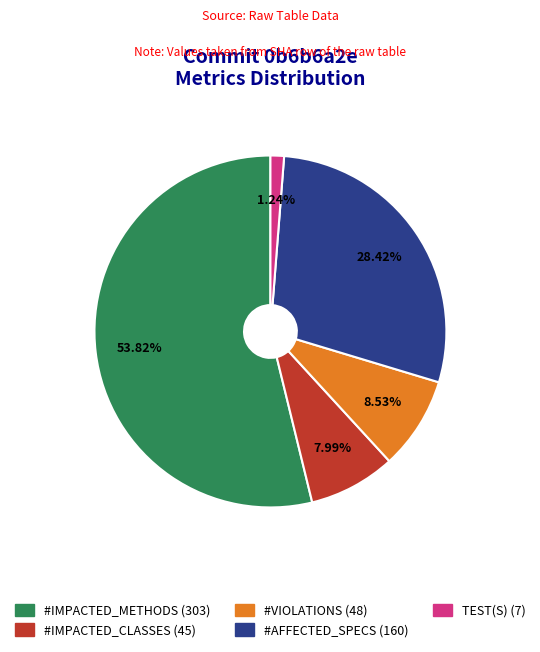

How many segments does this pie chart have?

5